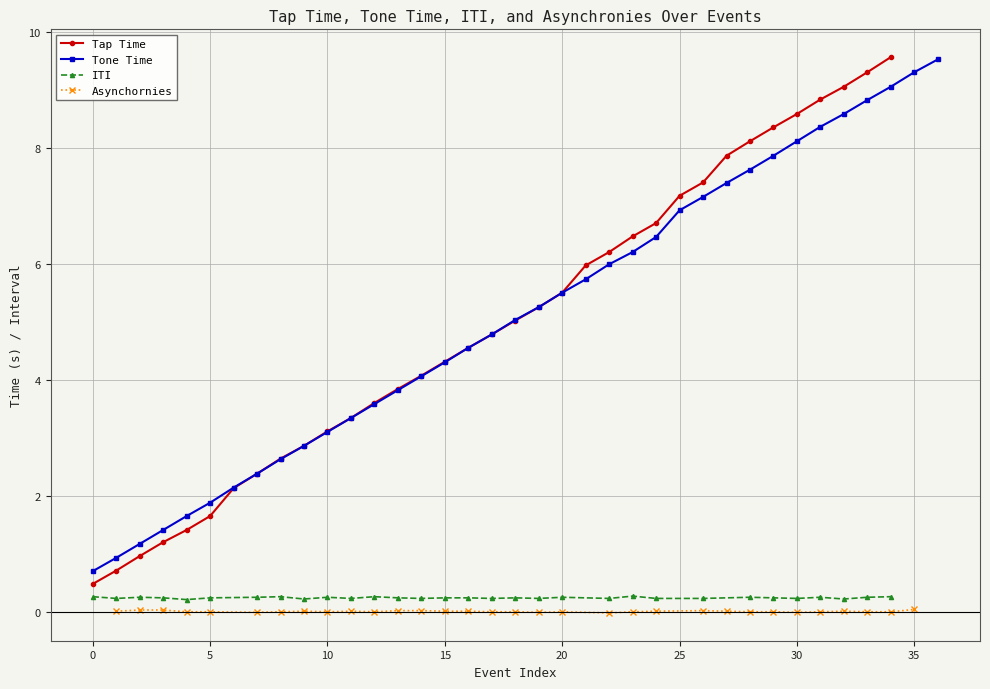

Is it true that Tone Time equals 3.1 at 10?

True